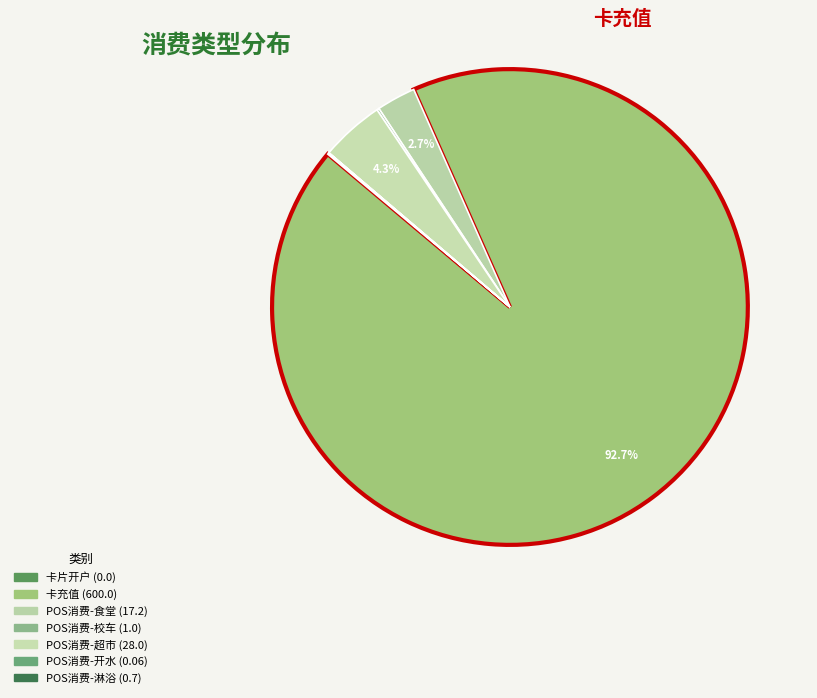

What percentage is NOT represented by POS消费-校车?

99.8%